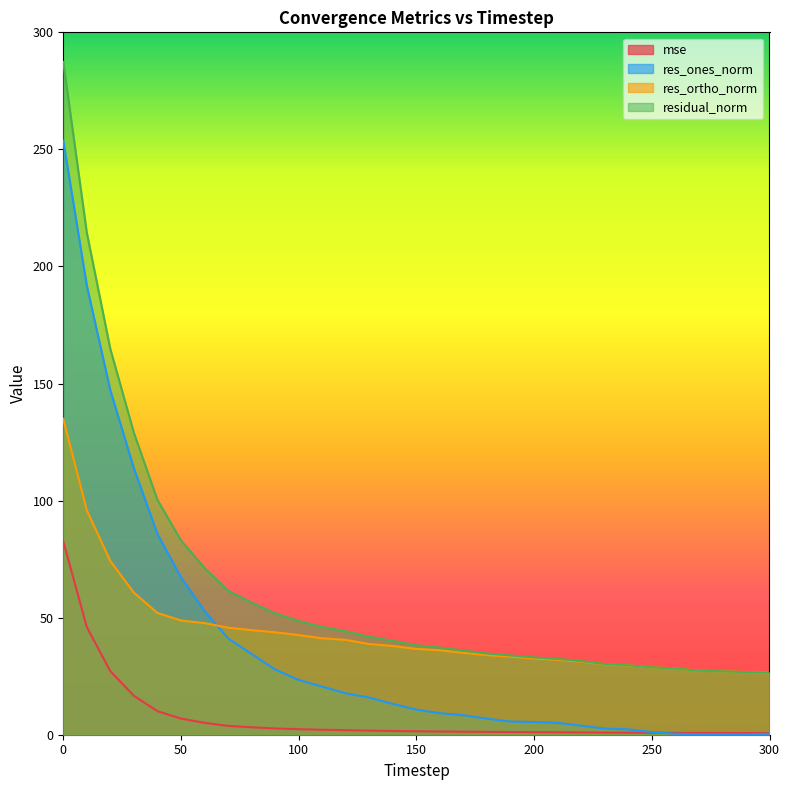

Which category has the lowest value in the res_ones_norm series?

290